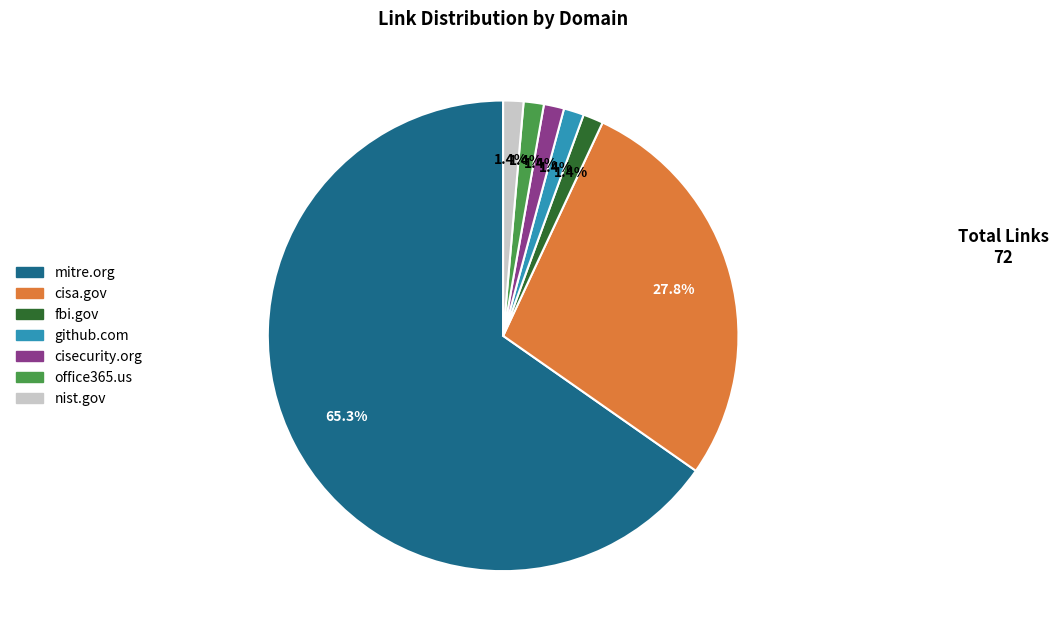

Approximately how many times larger is the value at fbi.gov compared to cisecurity.org?

1.0